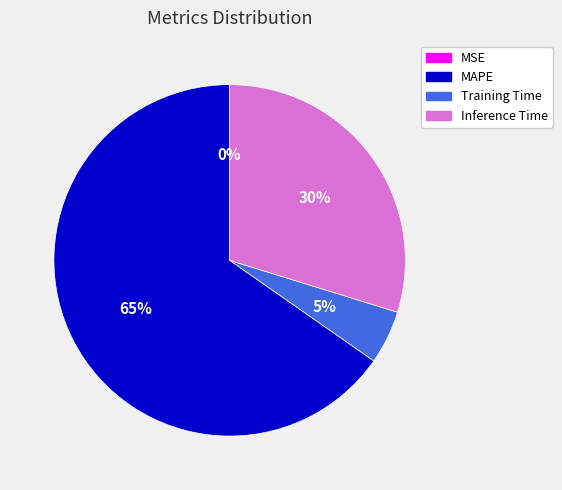

To the nearest percent, what is the difference between the largest and smallest slice percentages?

65%